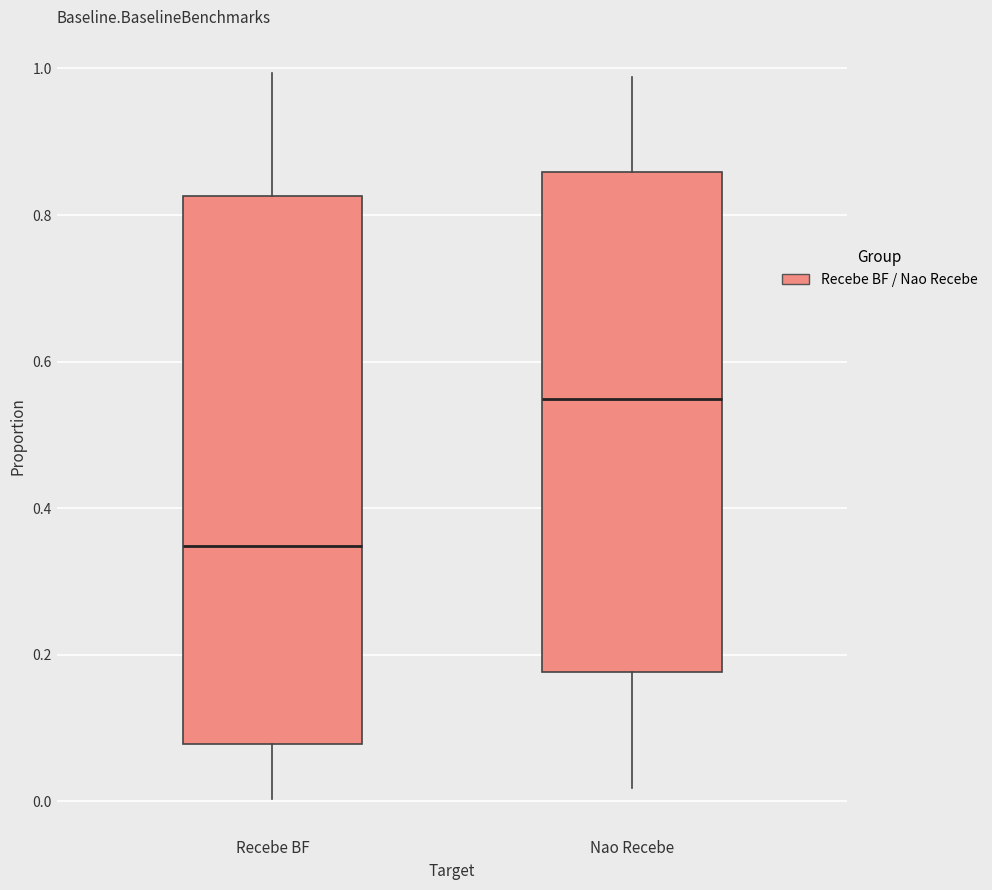

Comparing the boxes themselves (not the whiskers), which one is the tallest?

Recebe BF